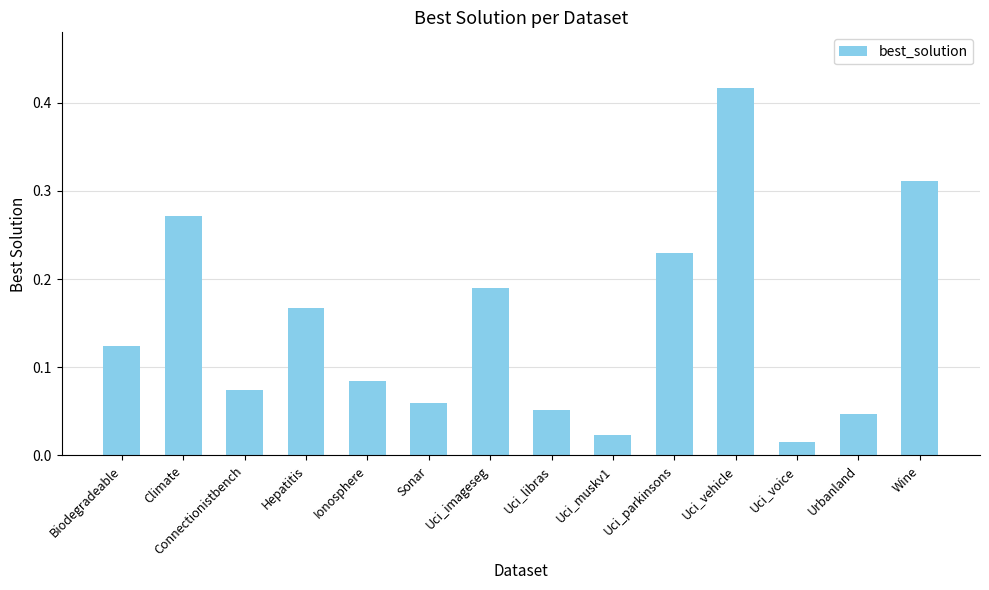

What is the change in value from Connectionistbench to Uci_vehicle?

+0.3